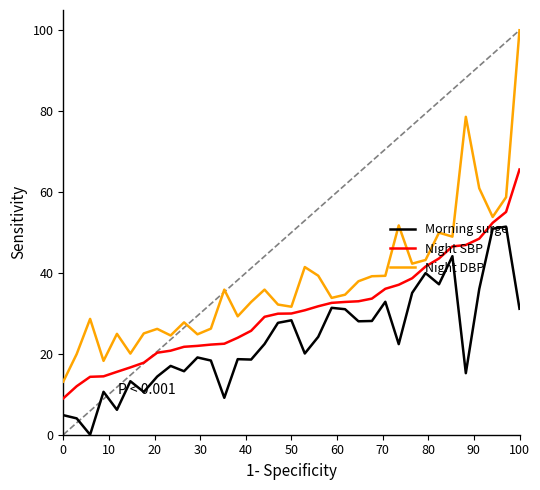

Which series has the largest total across all categories?

Night DBP